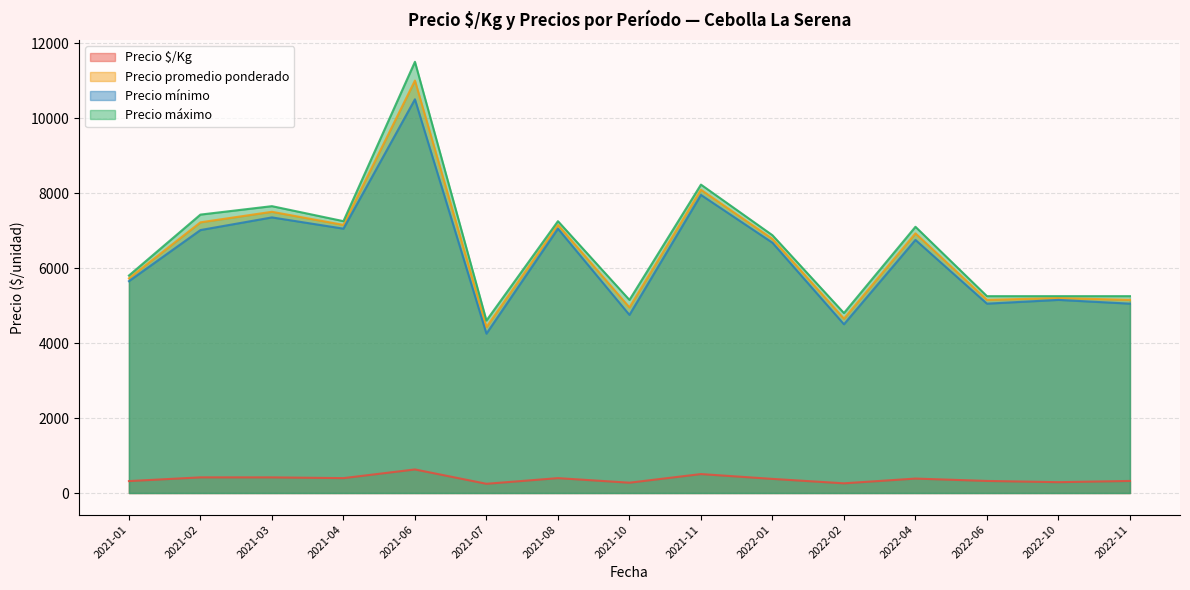

The value of Precio máximo at 2022-02 is 1735.8. True or false?

False